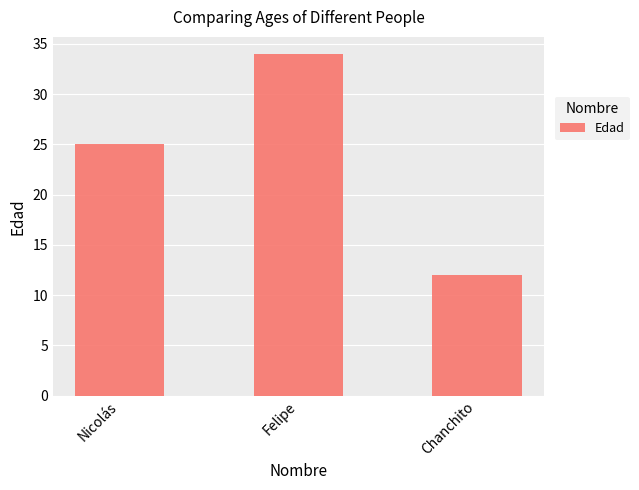

At which label is the value closest to 23?

Nicolás